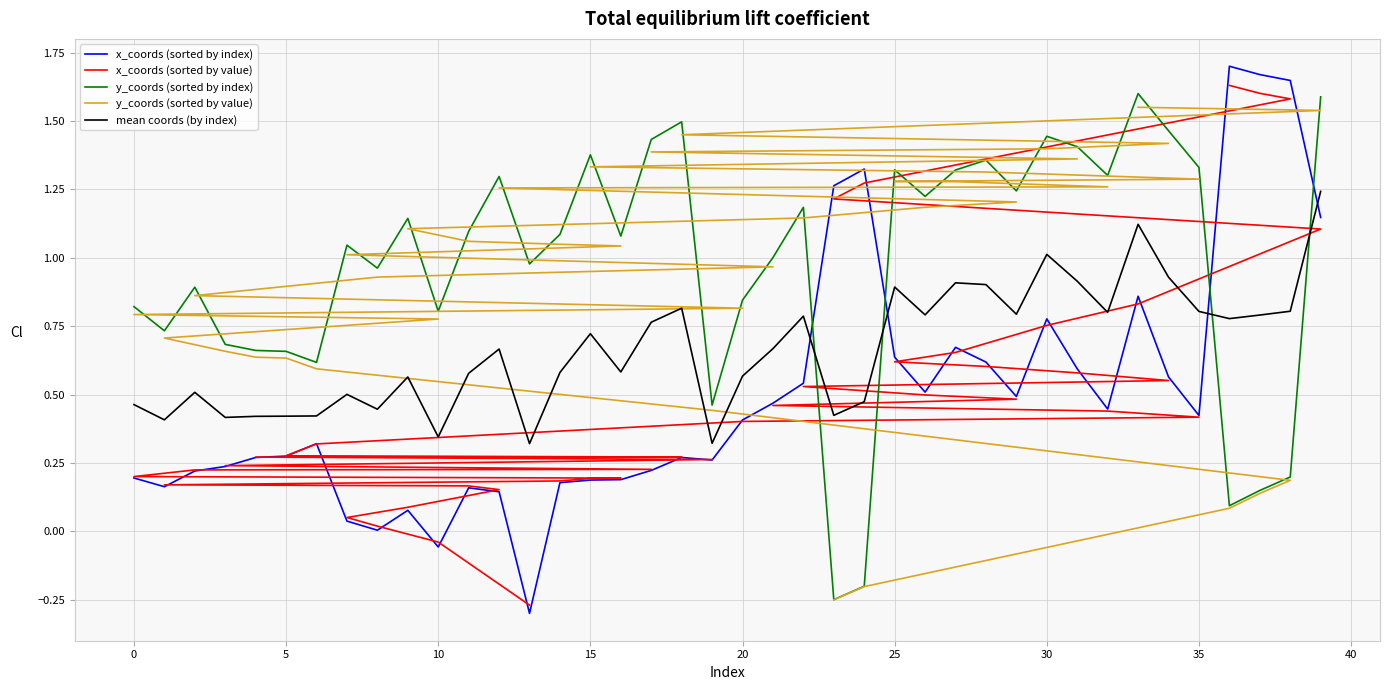

True or false: mean coords (by index) and y_coords (sorted by index) cross at least once.

True